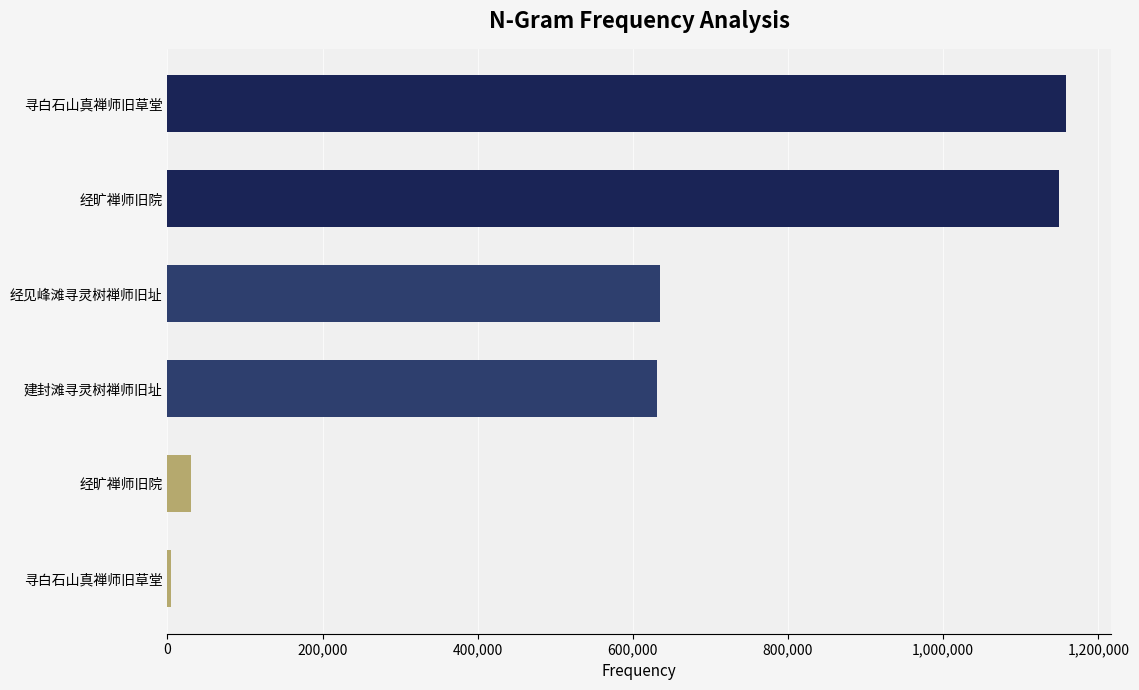

Are the bars horizontal?

Yes